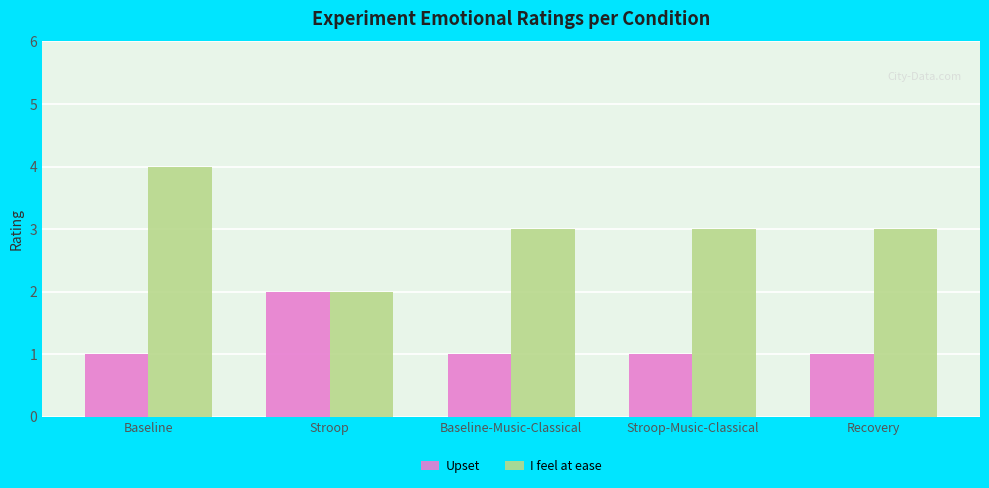

True or false: Upset has a value of 1 at Baseline.

True